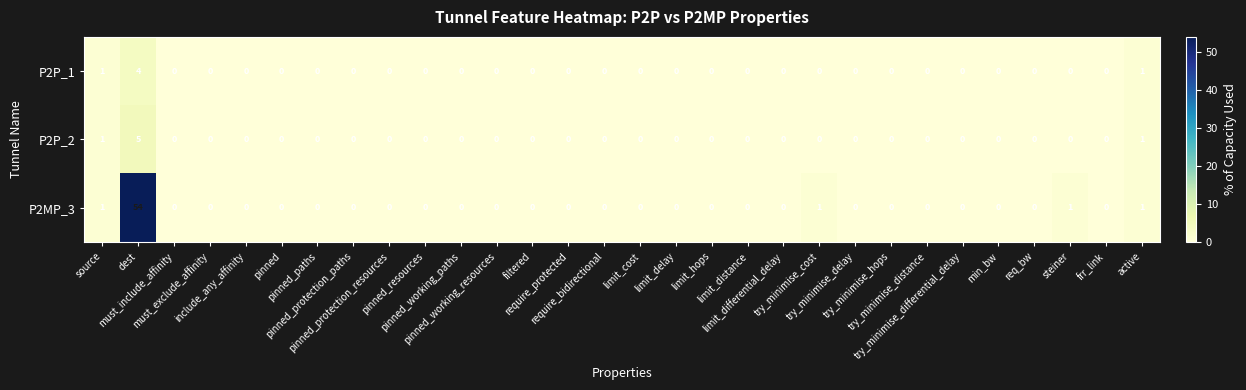

How many P2P_2 values are between 0 and 1?

29